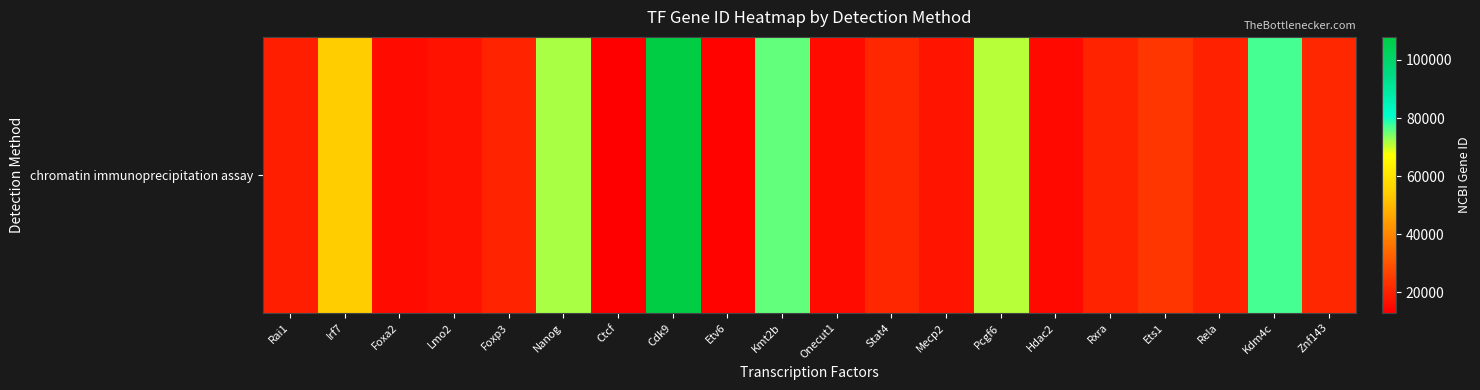

At which label is the value closest to 60484?

Irf7